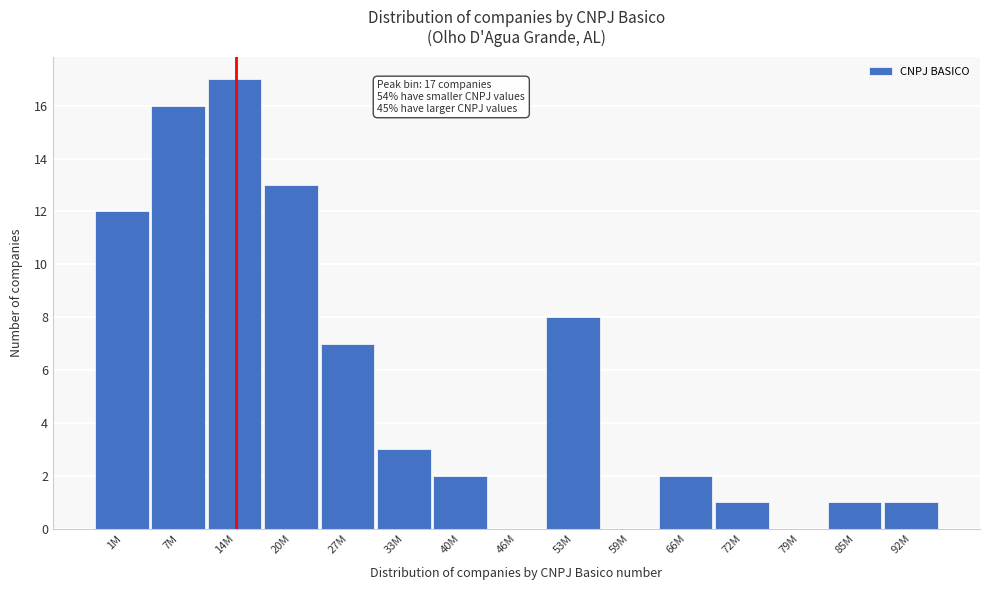

Reading left to right, transcribe all the data shown in this chart.

1M=12	7M=16	14M=17	20M=13	27M=7	33M=3	40M=2	46M=0	53M=8	59M=0	66M=2	72M=1	79M=0	85M=1	92M=1